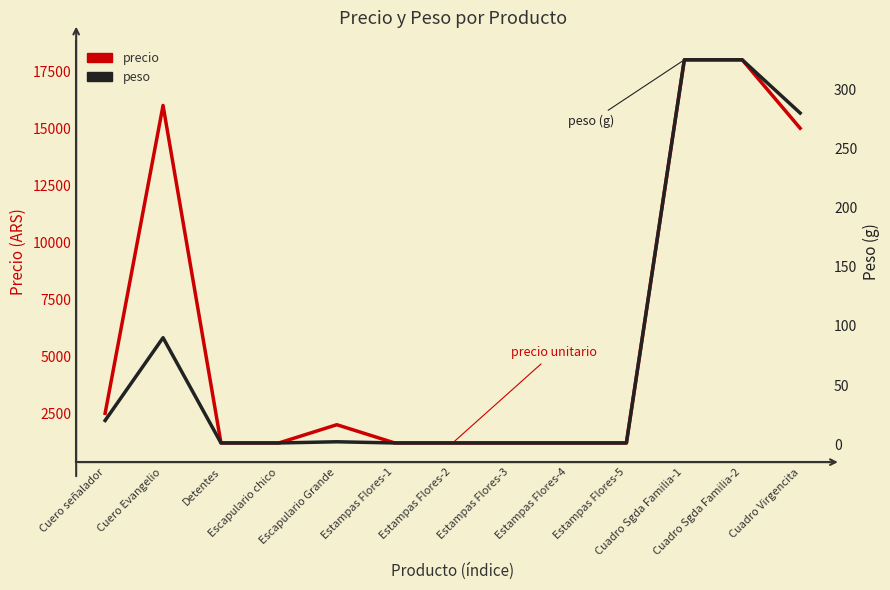

Which series has the widest spread of values?

precio